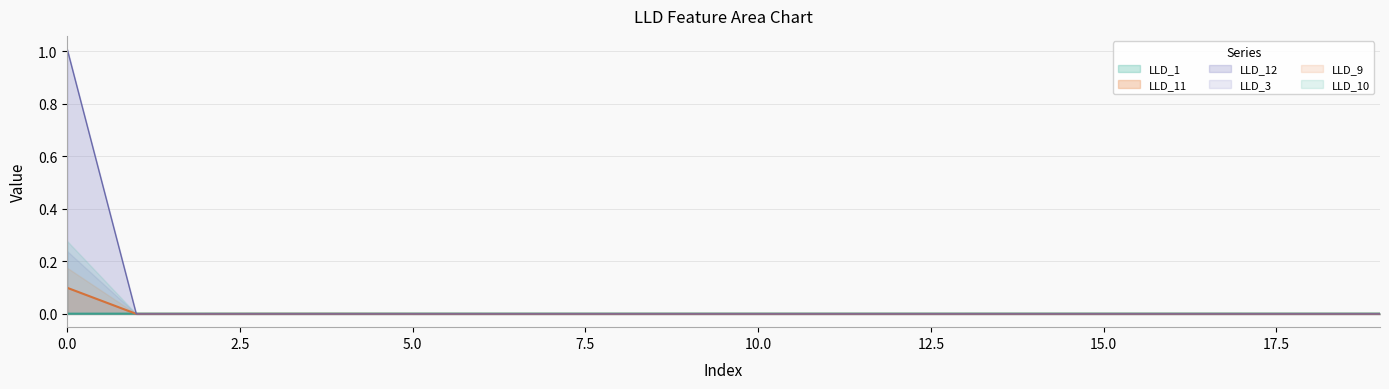

Which has a higher value, 9 or 18?

18